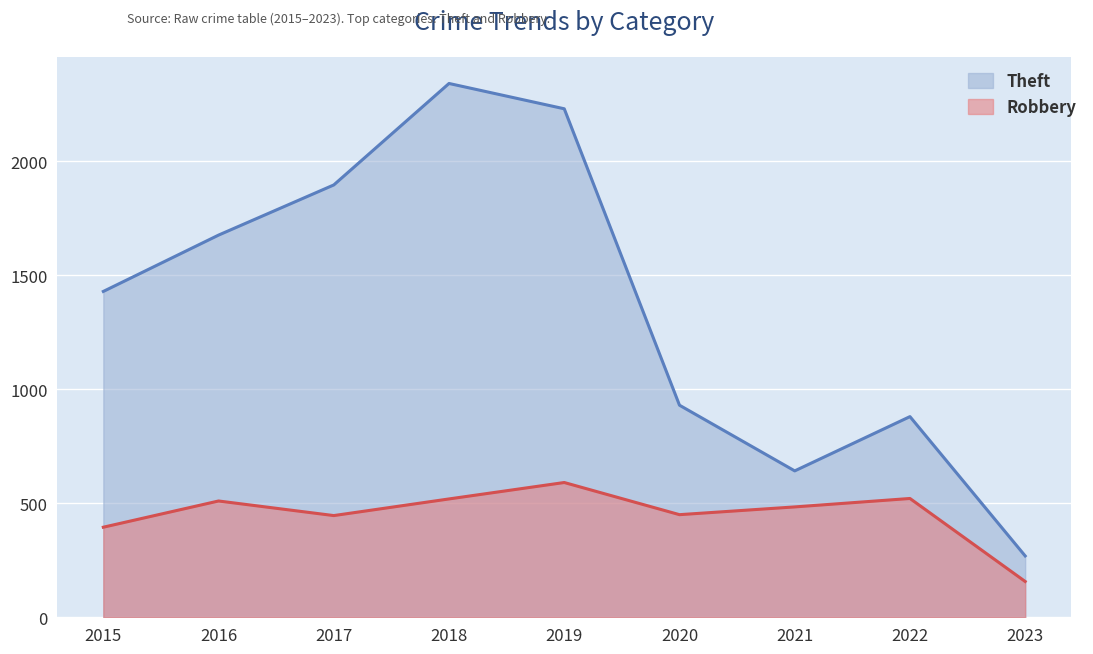

True or false: Theft has more than 1 interior local peaks.

True